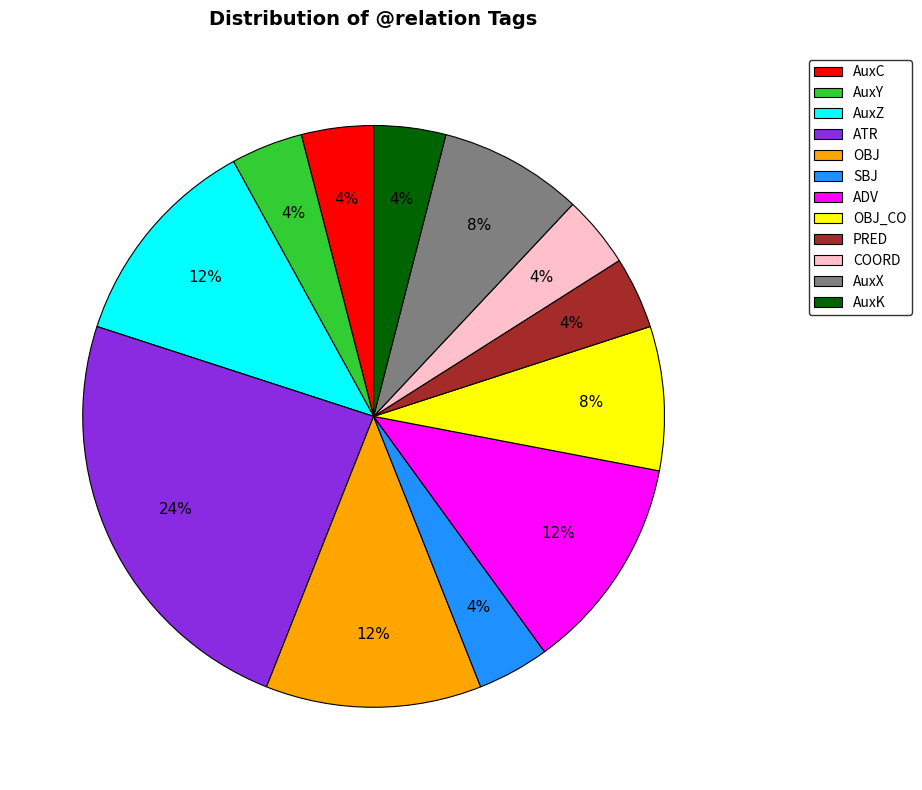

What percentage is the AuxY slice, to the nearest percent?

4%